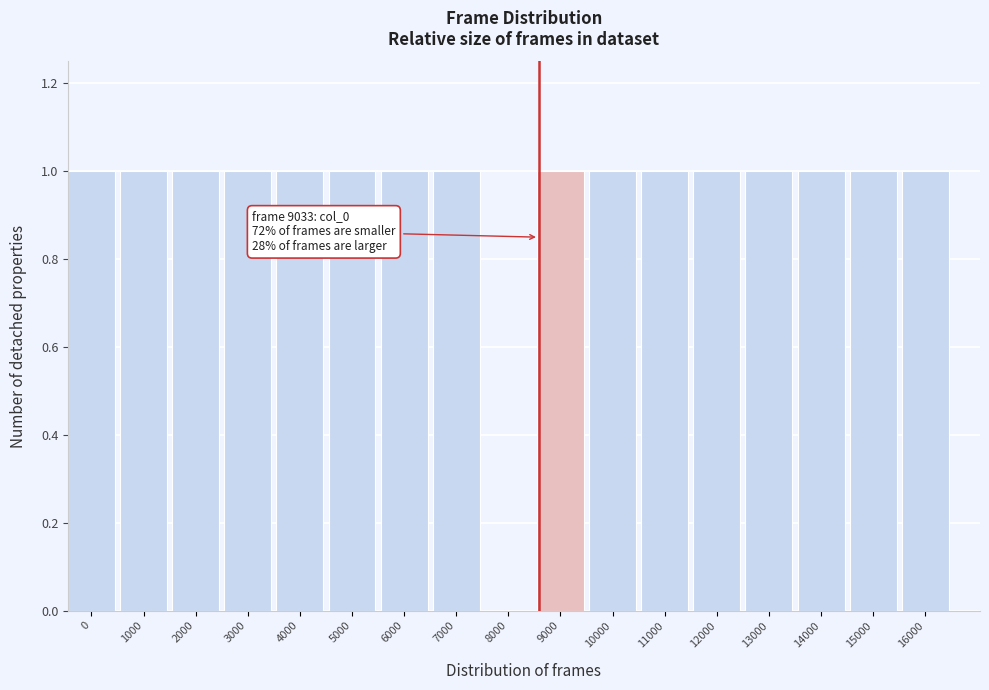

Reading left to right, list all the values displayed in this chart.

0=1	1000=1	2000=1	3000=1	4000=1	5000=1	6000=1	7000=1	8000=0	9000=1	10000=1	11000=1	12000=1	13000=1	14000=1	15000=1	16000=1